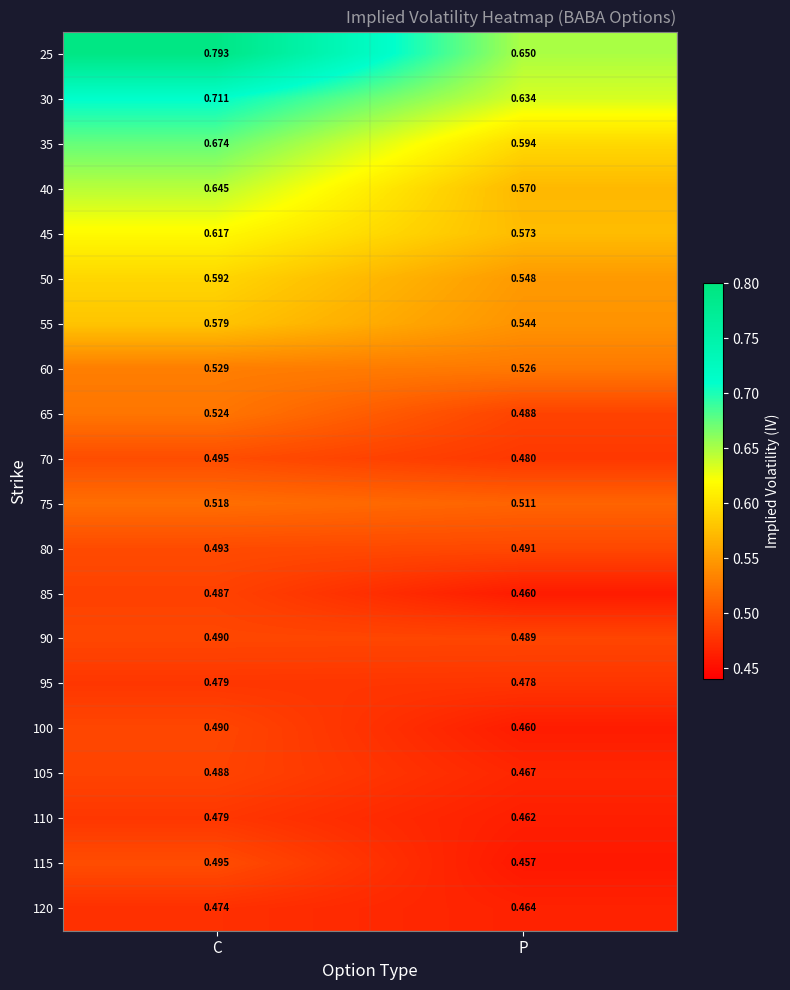

Rank the categories by 95 value from highest to lowest.

C, P